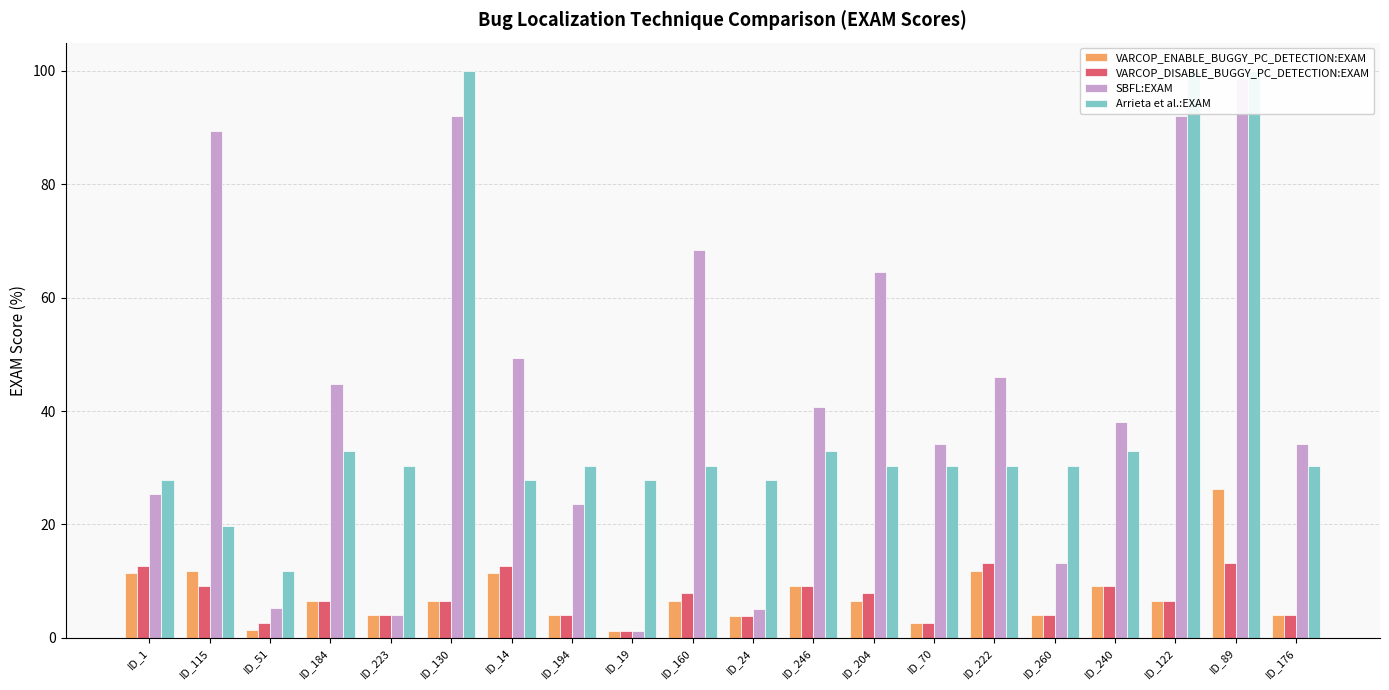

How many distinct data groups are displayed?

4